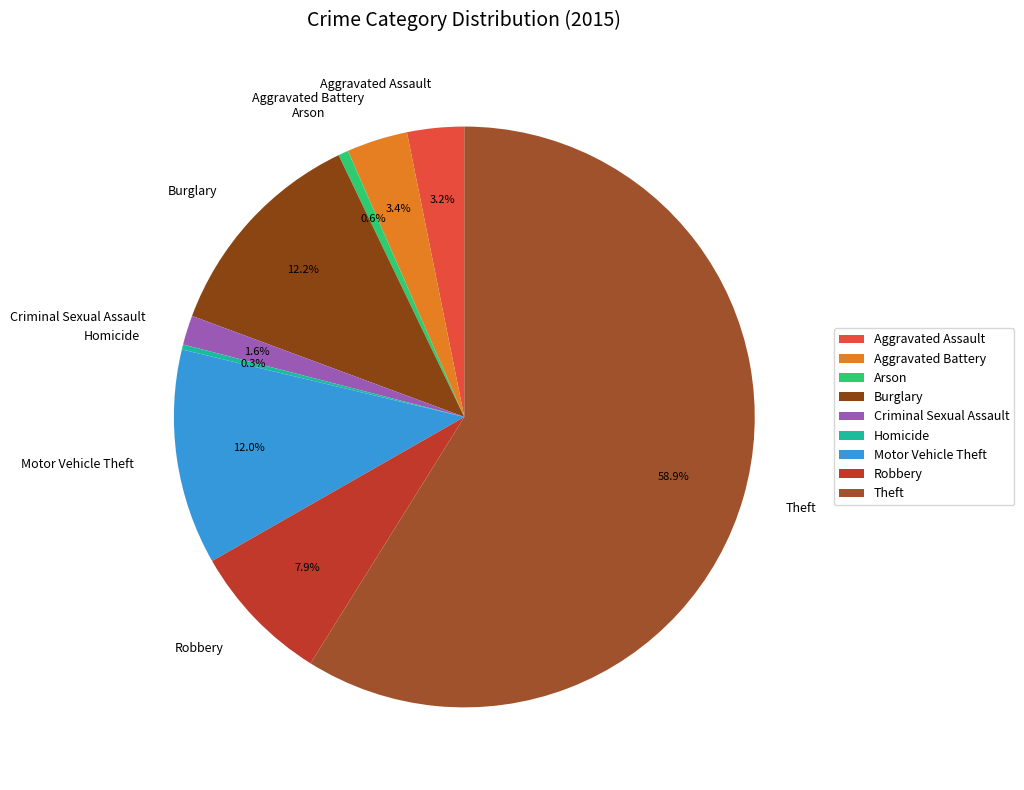

To the nearest percent, what is the average slice percentage?

11%